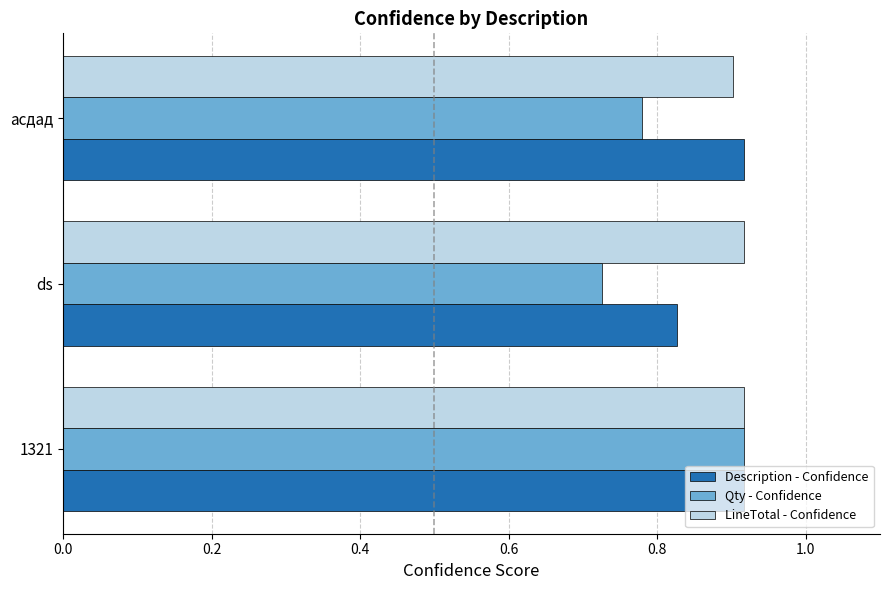

Which category has the lowest value across all series?

ds